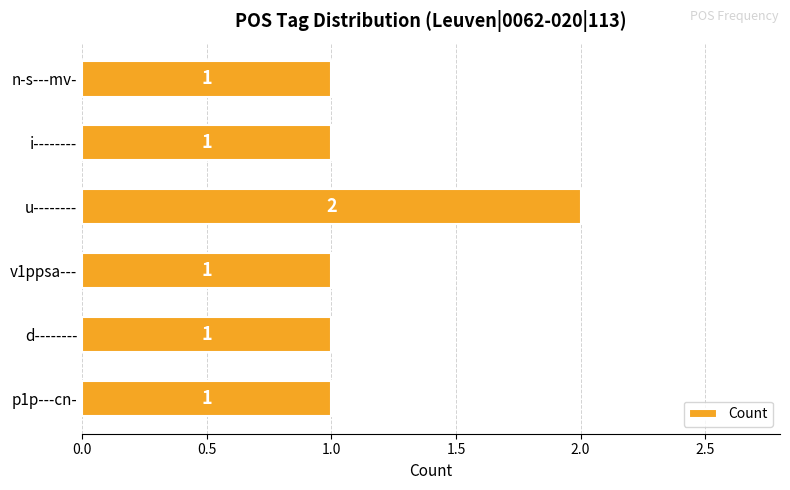

What is the minimum value shown in the chart?

1